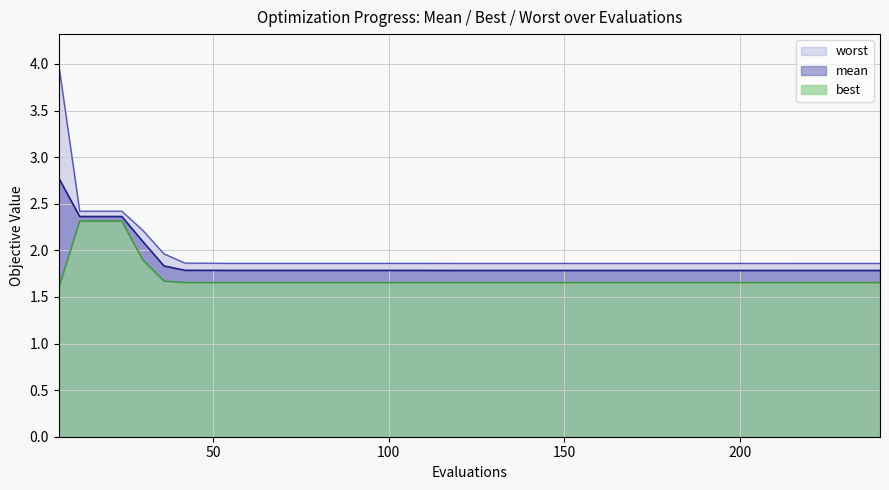

At how many categories does at least one series exceed 3?

1